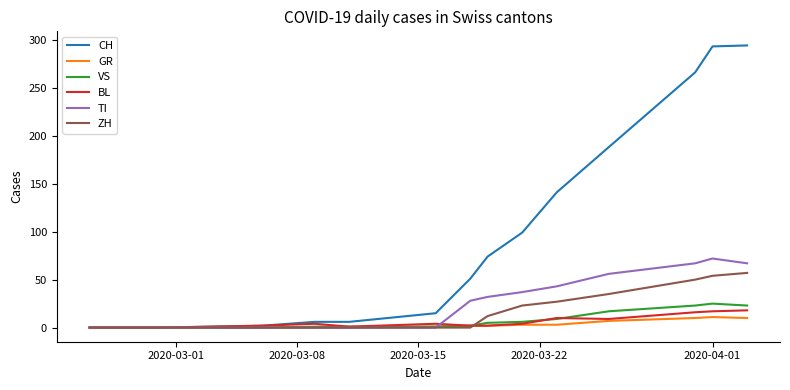

Which series has the largest total across all categories?

CH